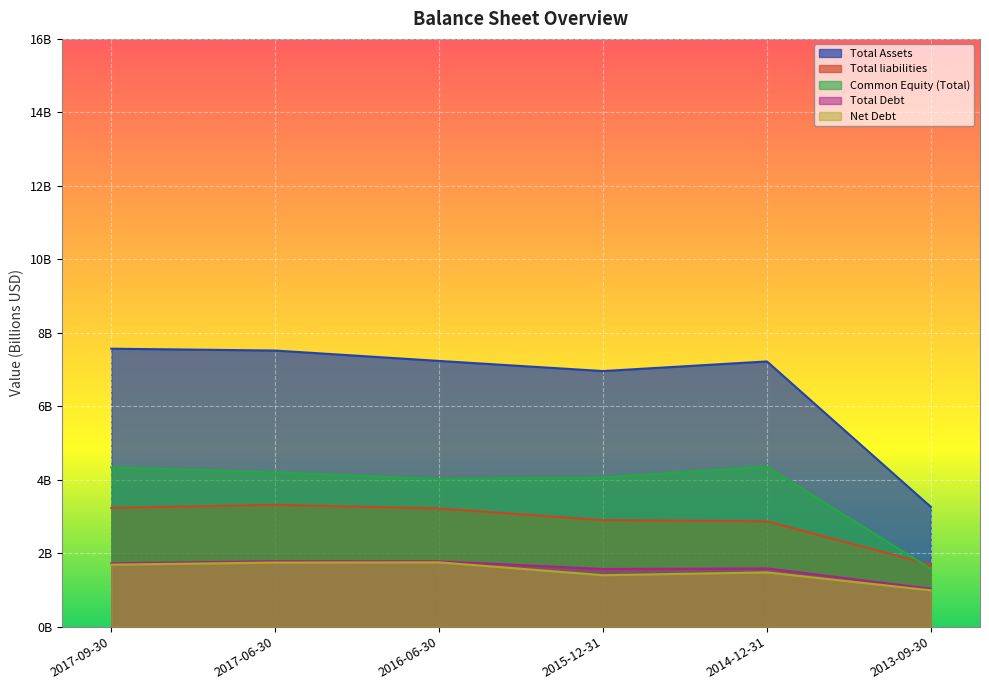

Between 2015-12-31 and 2017-06-30, which is larger?

2017-06-30